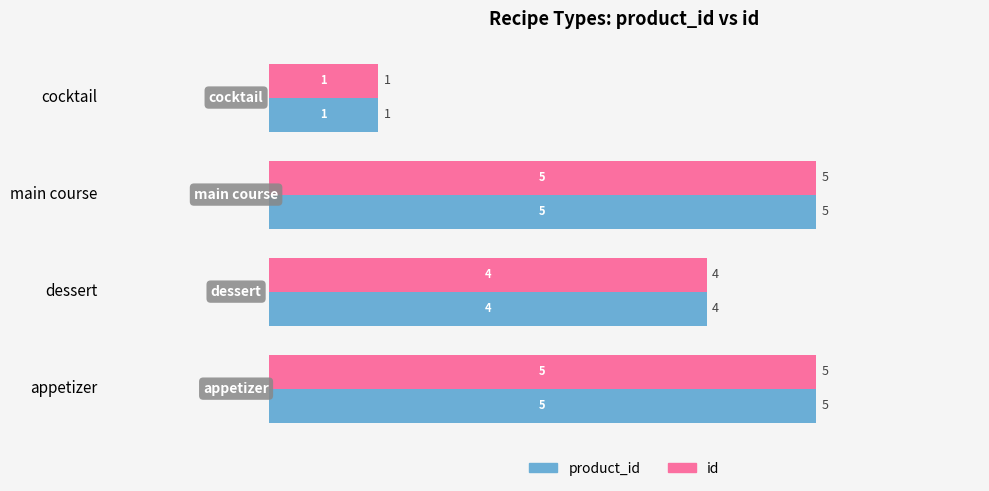

At which category does the chart reach its minimum across all series?

cocktail